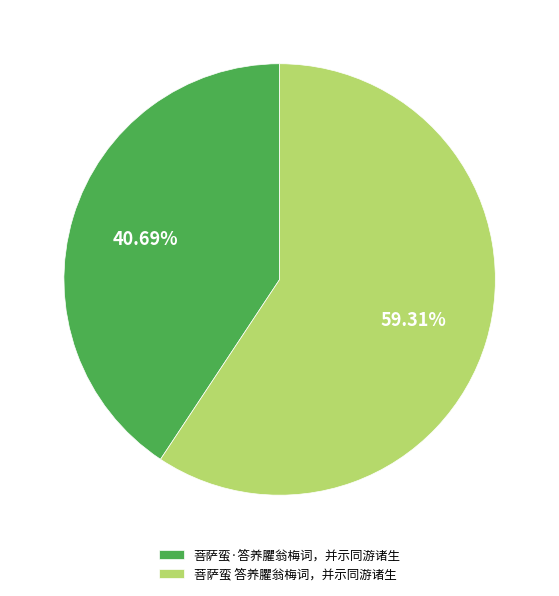

Rank the categories by value from highest to lowest.

菩萨蛮 答养臞翁梅词，并示同游诸生, 菩萨蛮·答养臞翁梅词，并示同游诸生